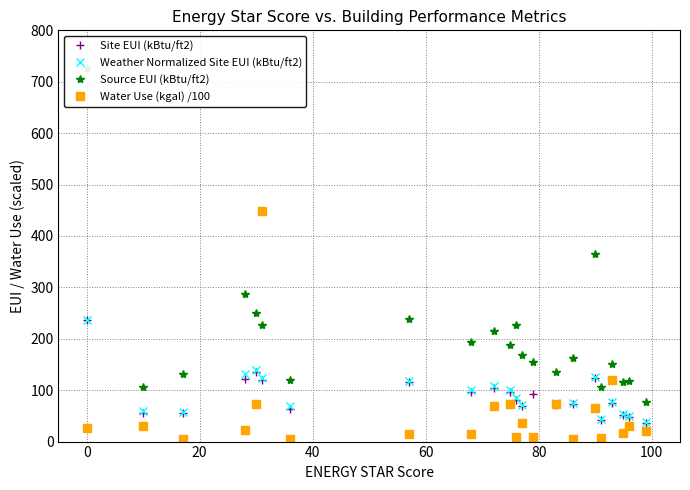

True or false: Water Use (kgal) /100 has more than 1 points higher than both neighbors.

True